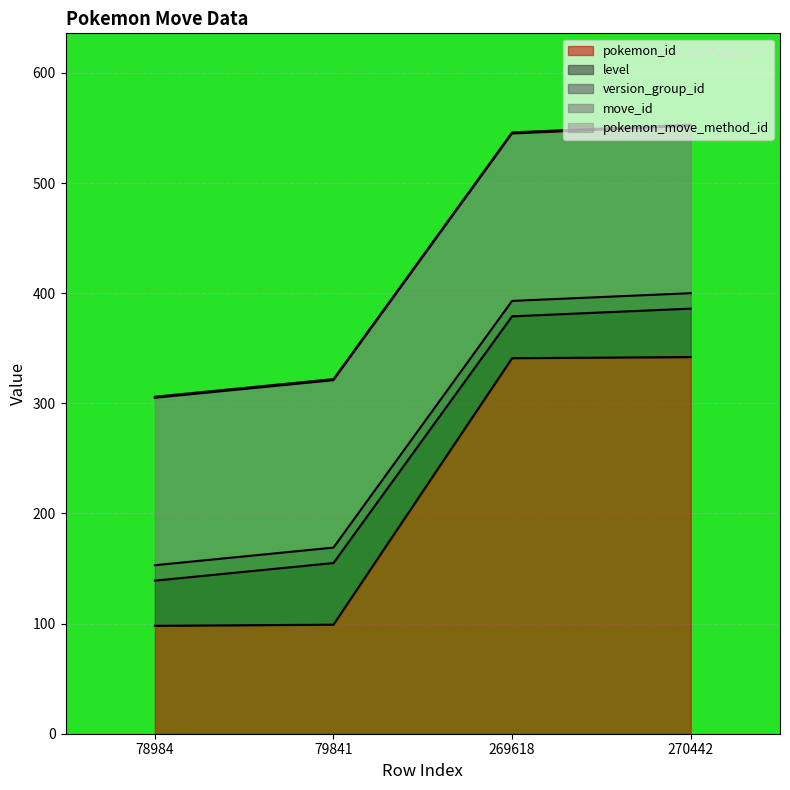

At which label is pokemon_move_method_id closest to 1?

78984